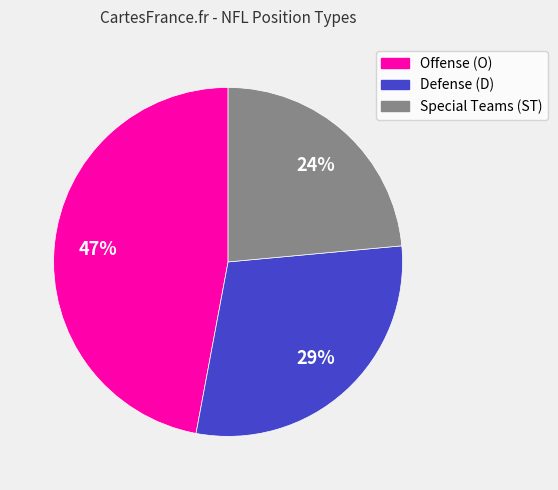

What is the largest slice in the pie chart?

Offense (O)